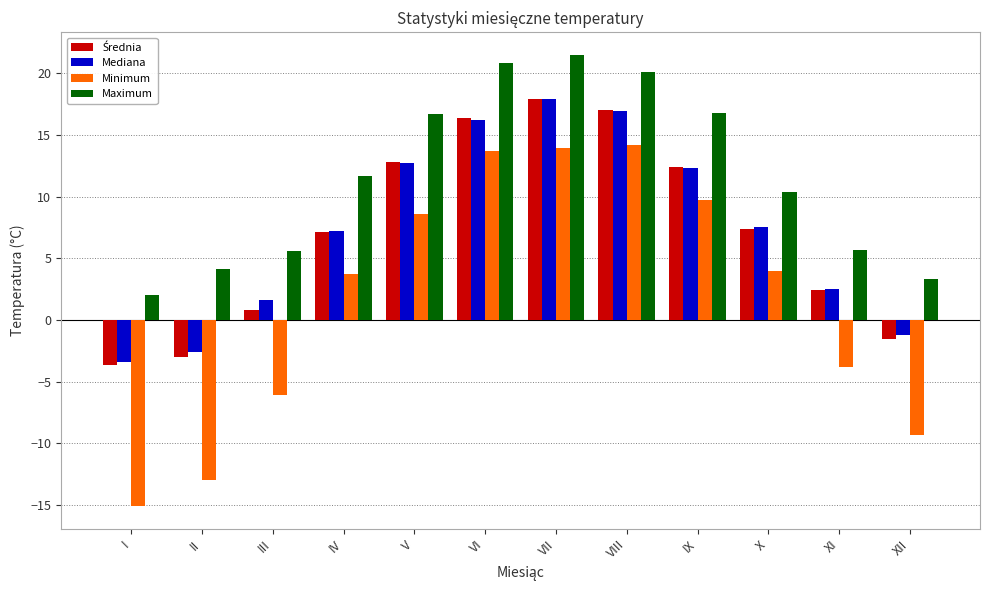

Is it true that Mediana equals -2.6 at II?

True